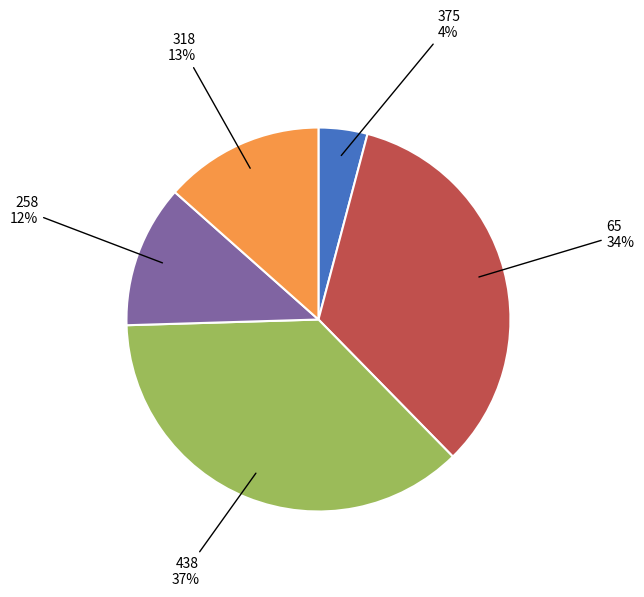

Count the number of slices in the pie.

5